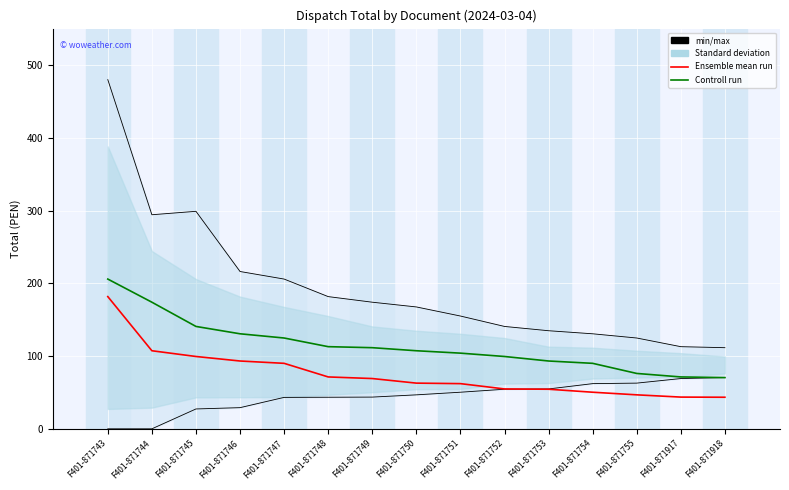

What is the smallest value displayed?

43.4